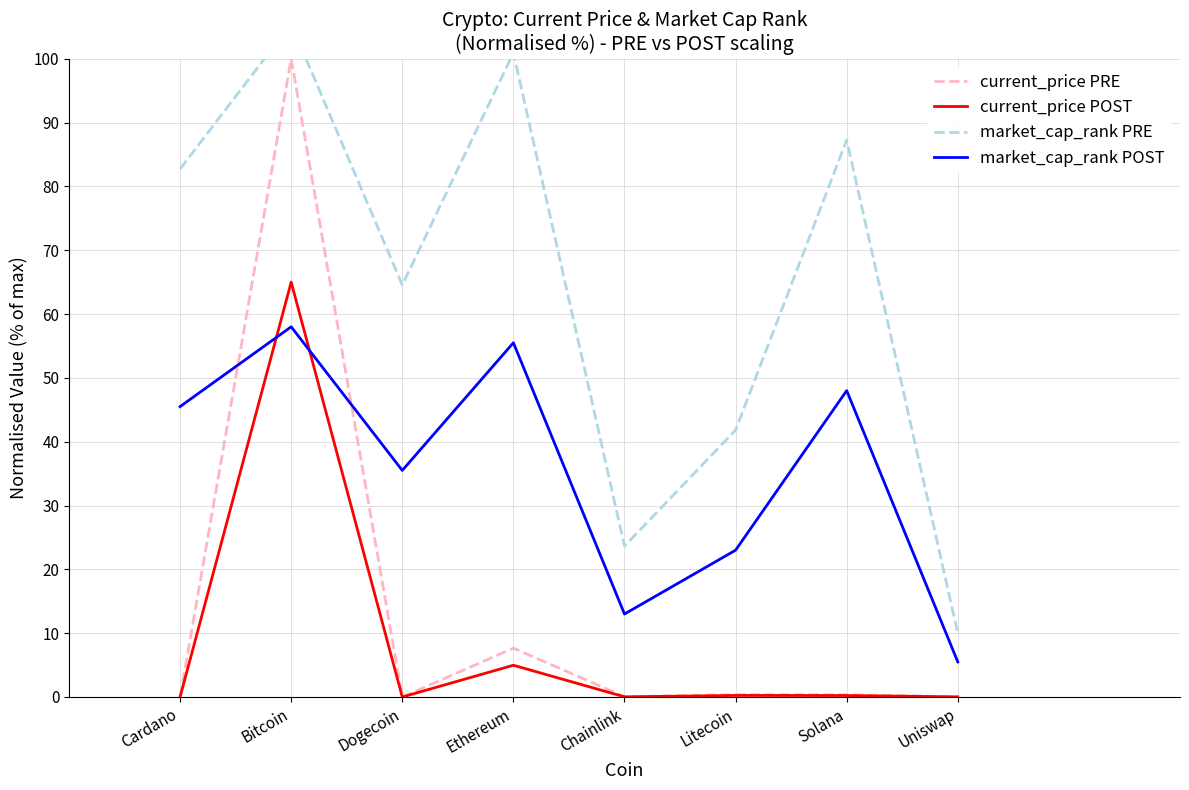

What is the value of the market_cap_rank POST point at the 5th from the left?

13.0